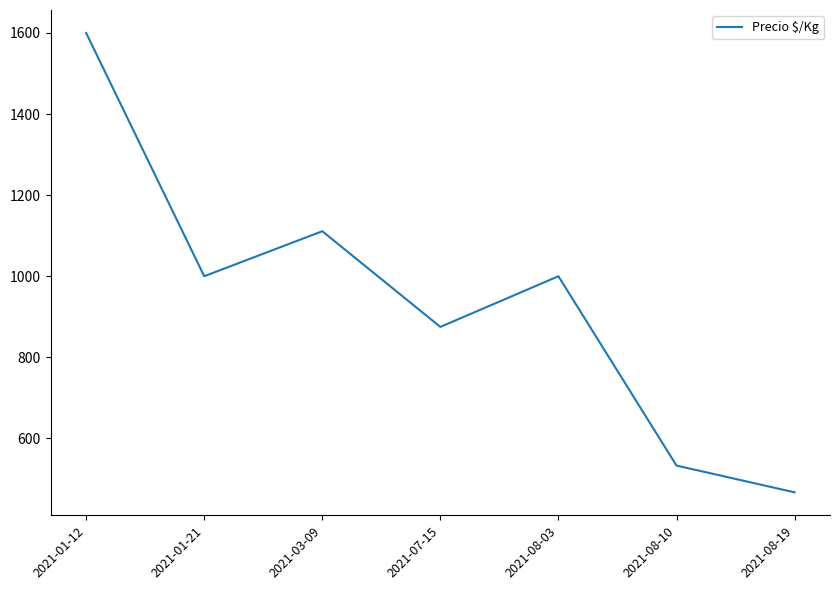

Is this an area chart (filled region under the line)?

No